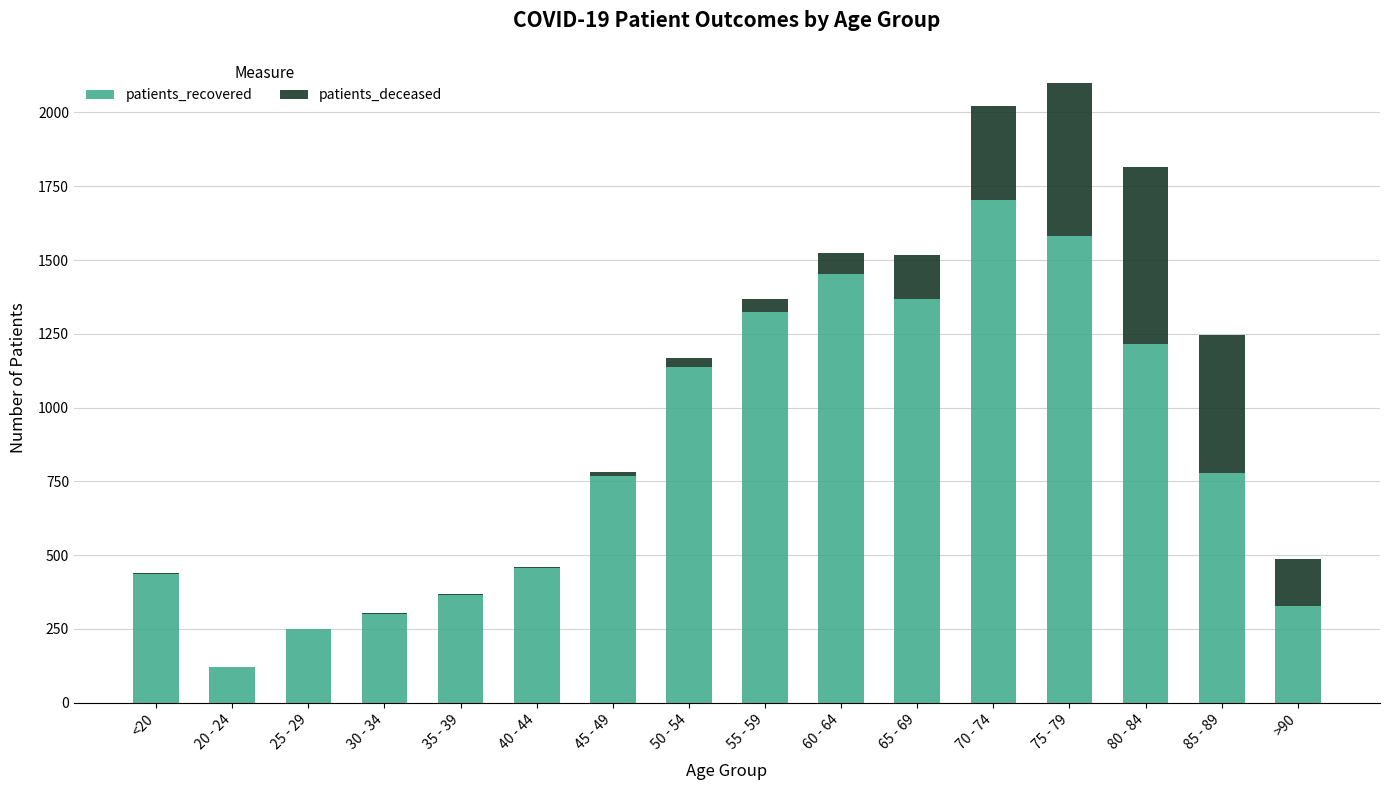

How many distinct data groups are displayed?

2